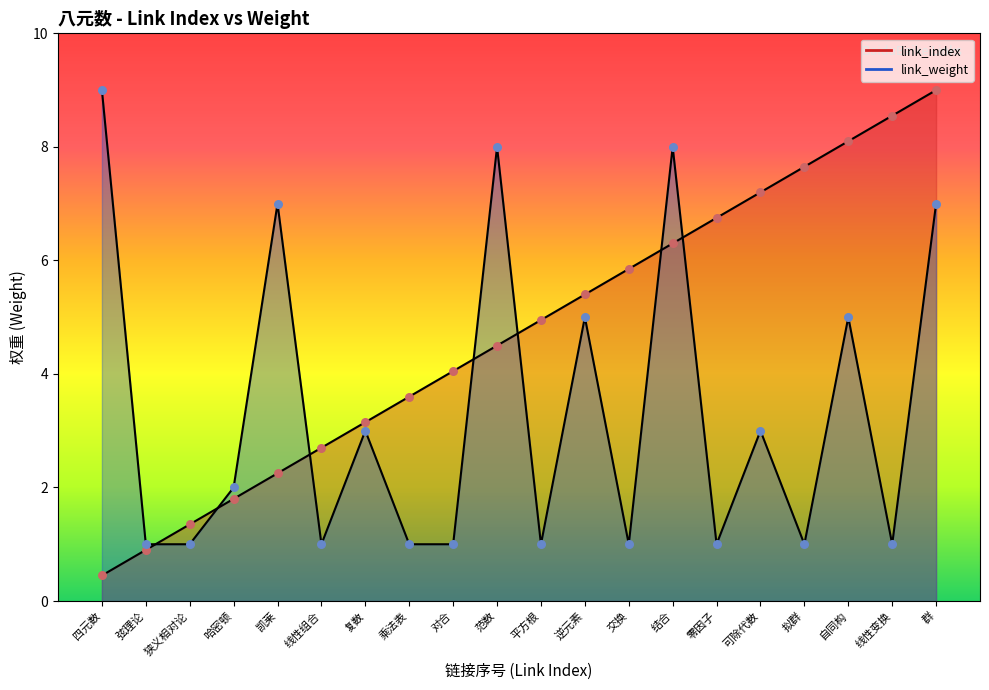

Is the value of link_index at 狭义相对论 greater than the value of link_weight at 哈密顿?

No